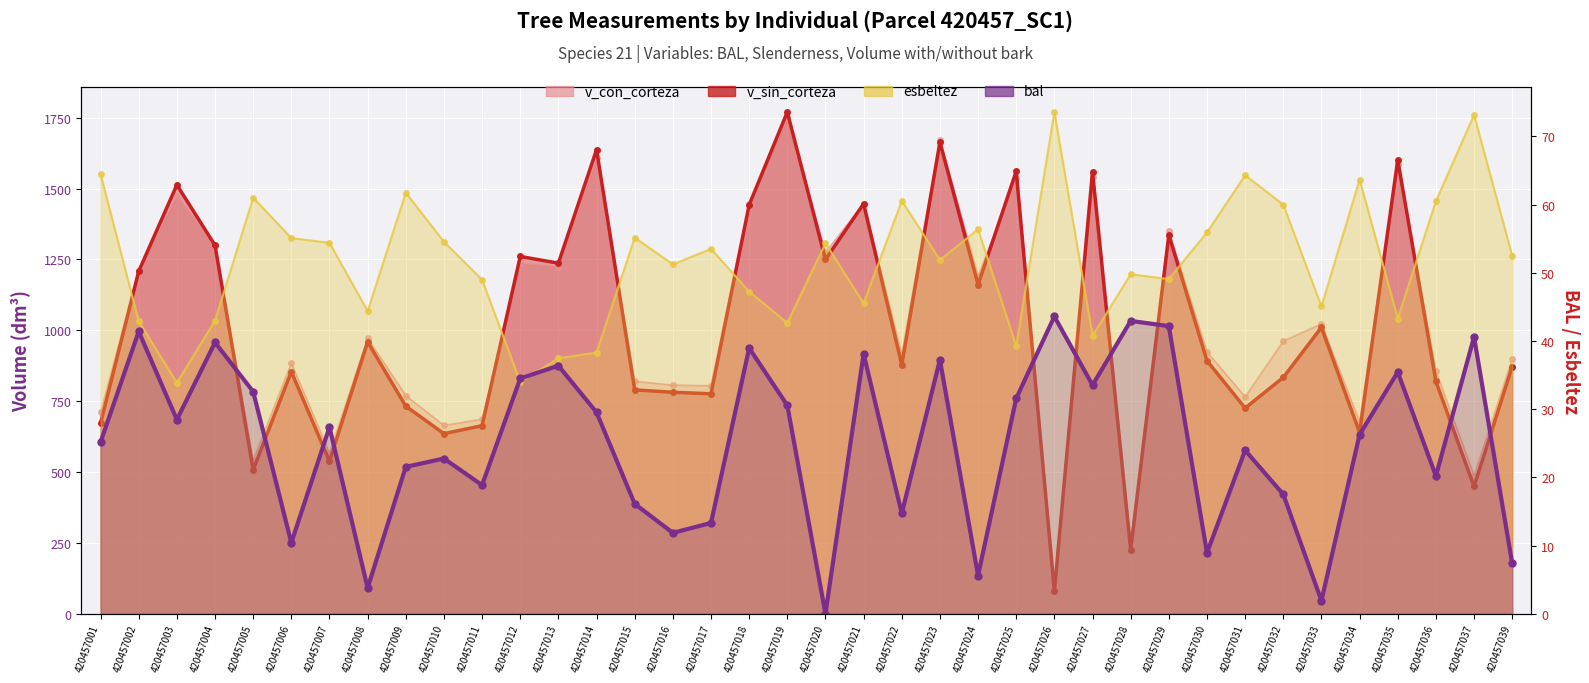

How many interior local valleys does the v_con_corteza series have?

13